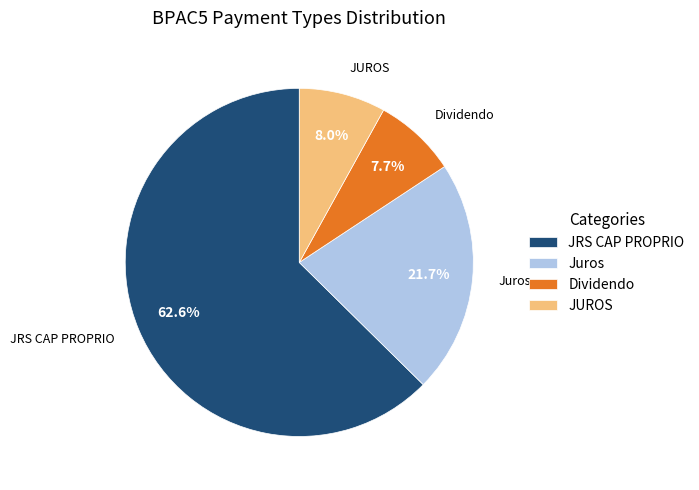

To the nearest percent, what percentage of the pie is JUROS?

8%